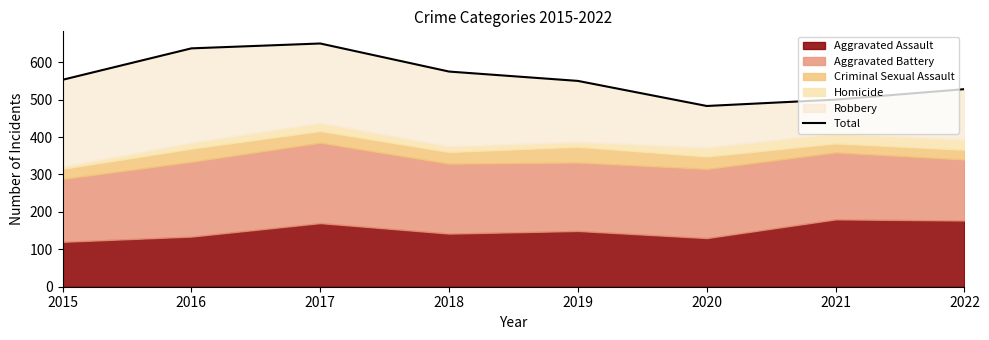

Which has a higher value, 2017 or 2016?

2017